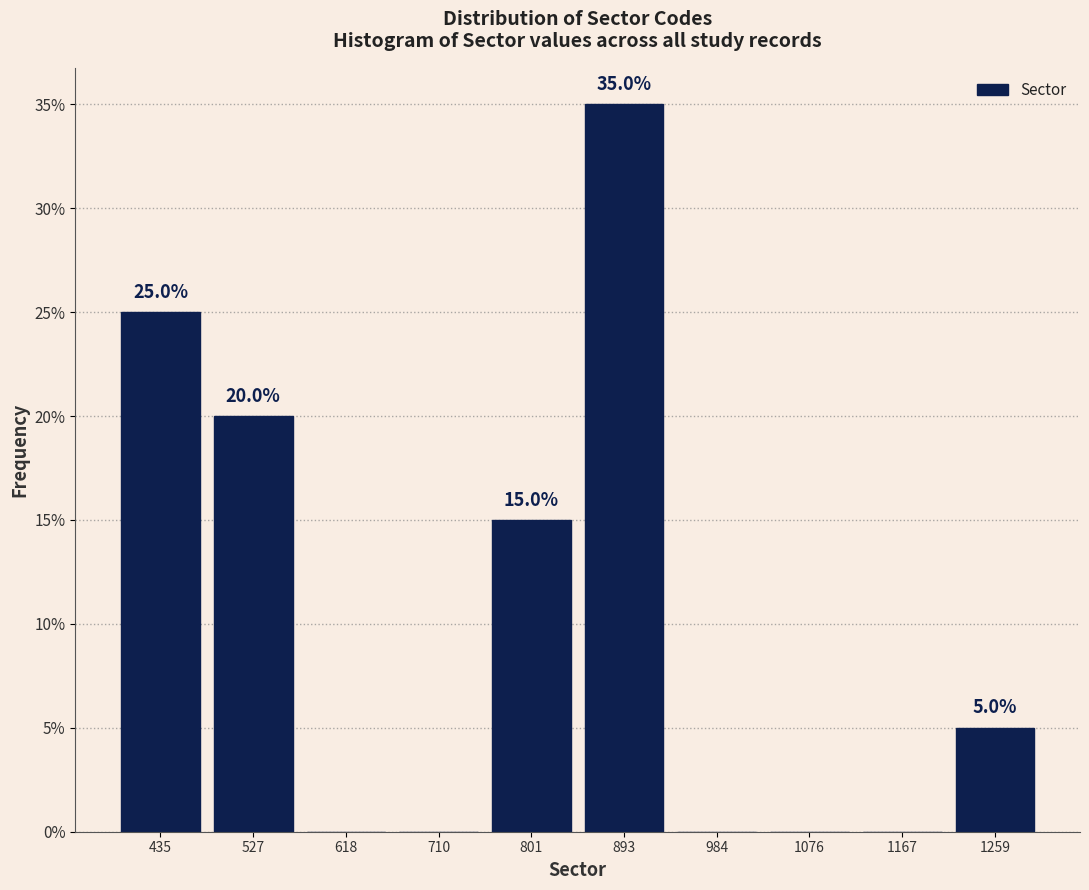

Over which range of the x-axis is the bar tallest?

850 to 940